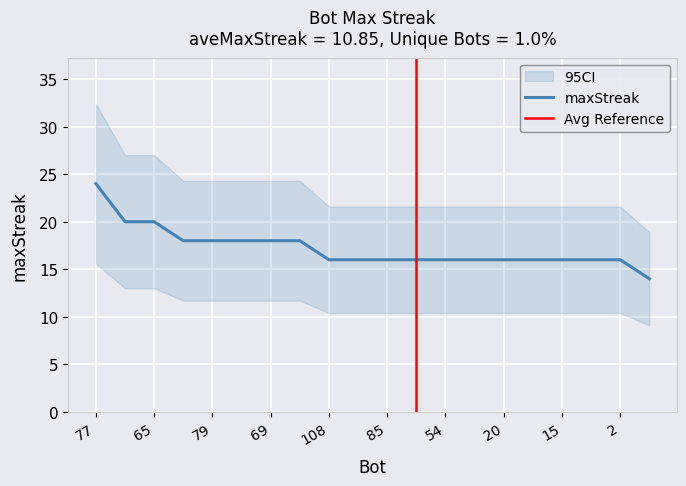

What is the value of the 14th point from the left?

16